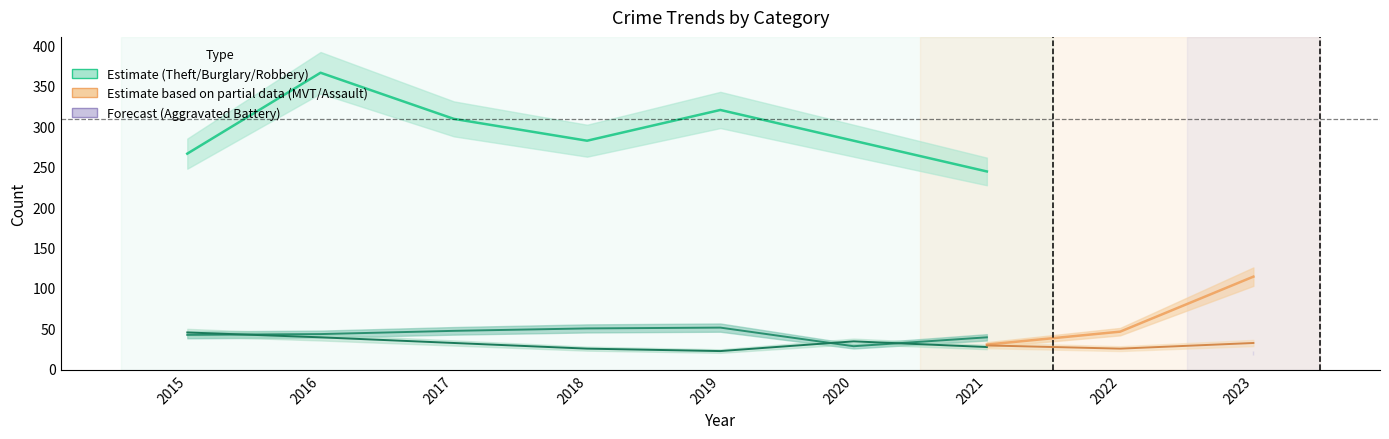

List the series in order of their peak value, lowest first.

Aggravated Assault, Aggravated Battery, Robbery, Burglary, Motor Vehicle Theft, Theft